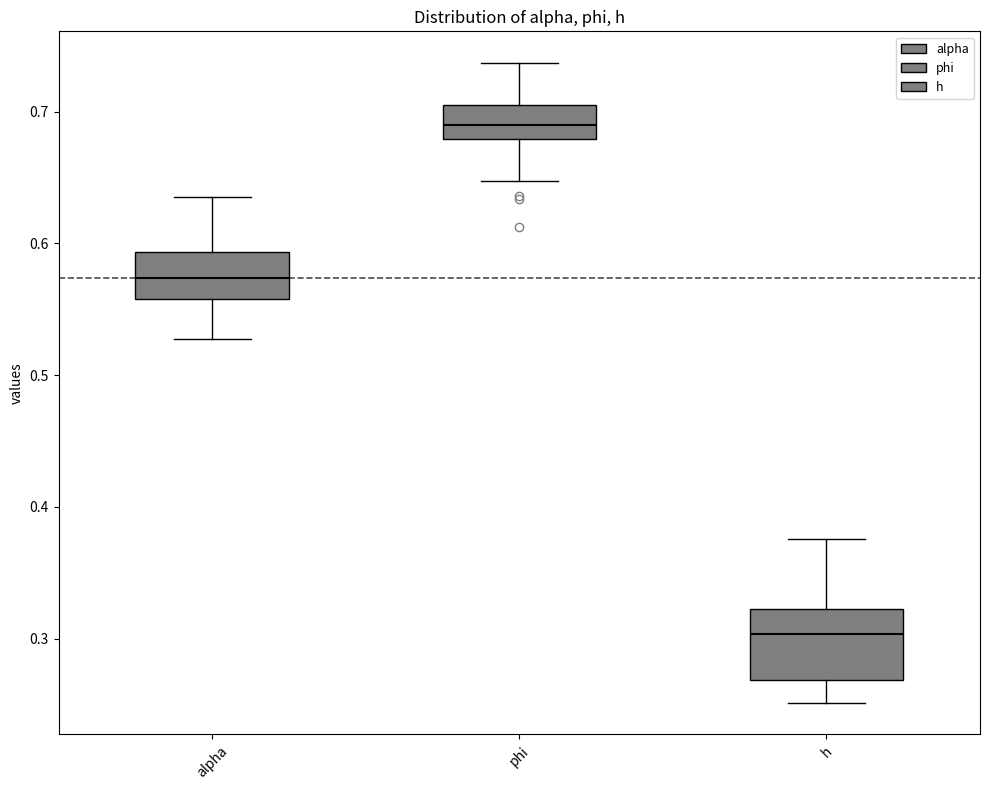

Which box's median line is the highest?

phi